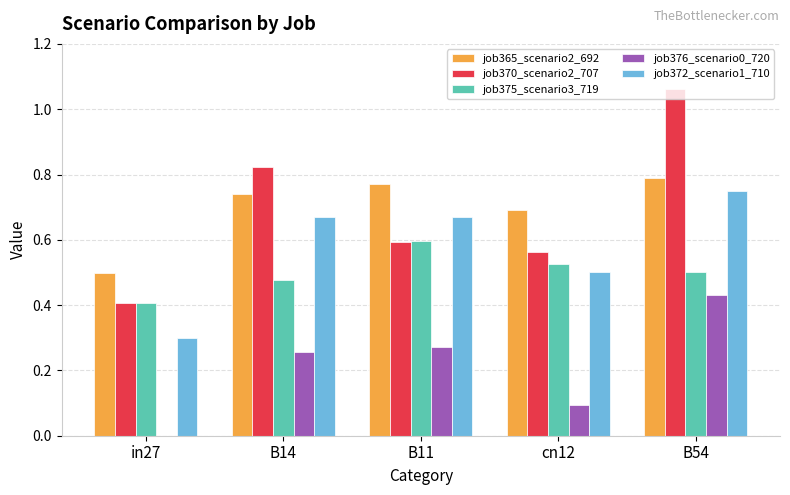

Is the value of job372_scenario1_710 at B14 greater than the value of job370_scenario2_707 at B11?

Yes